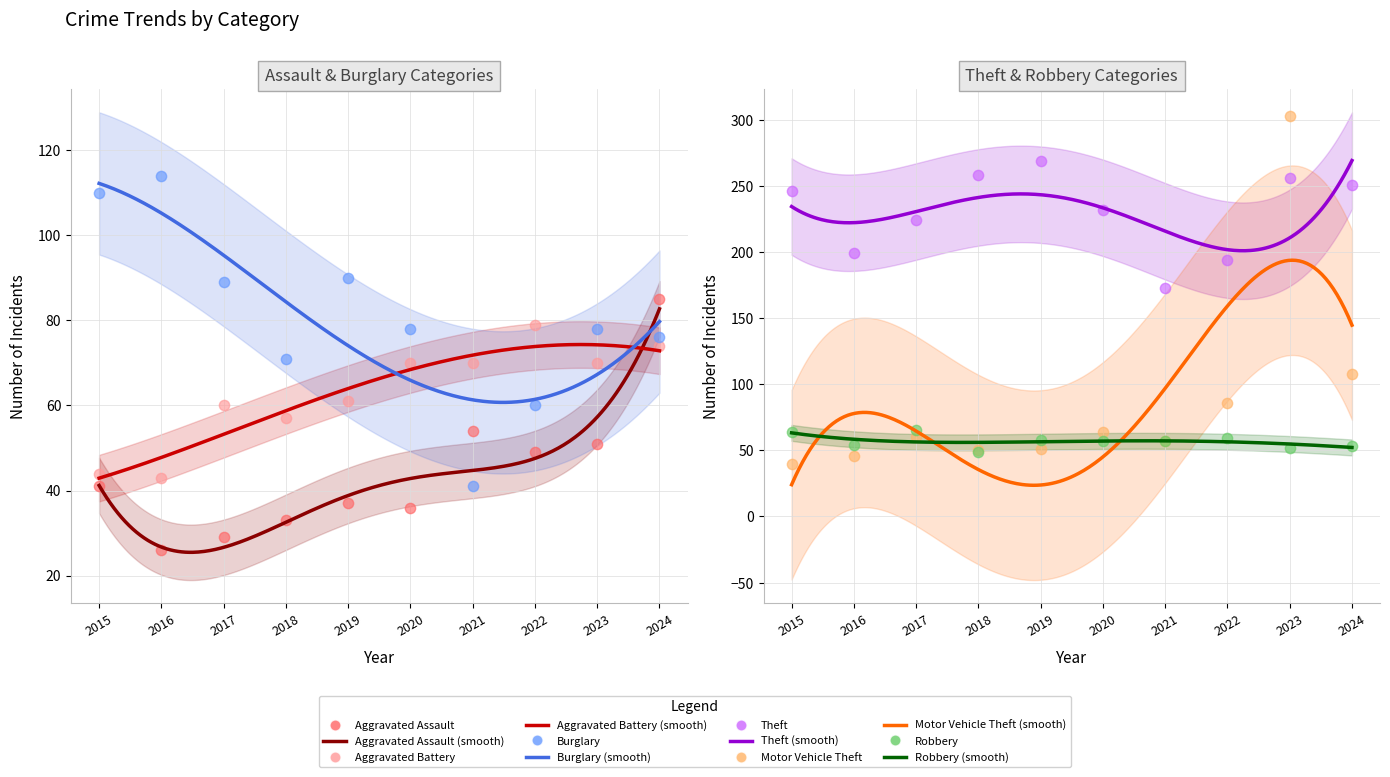

At how many categories does at least one series exceed 142?

10